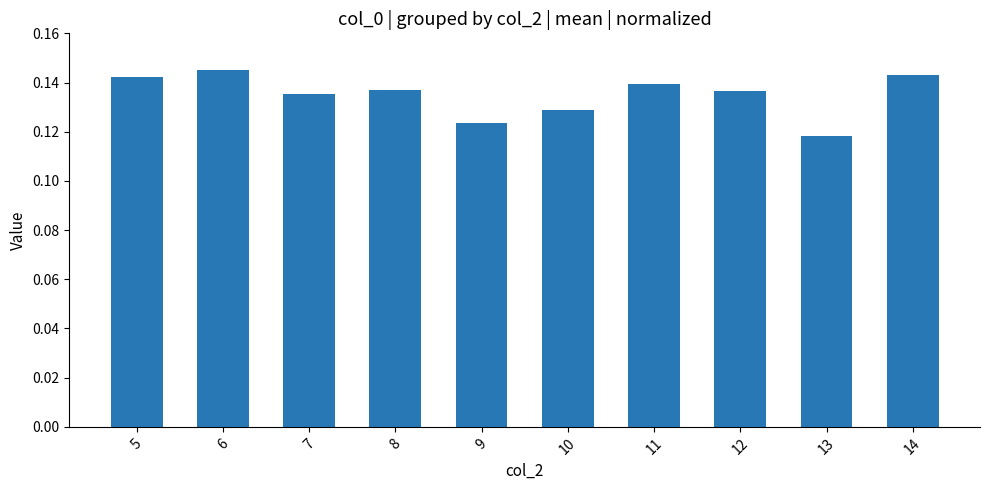

How many values are between 0 and 1?

10